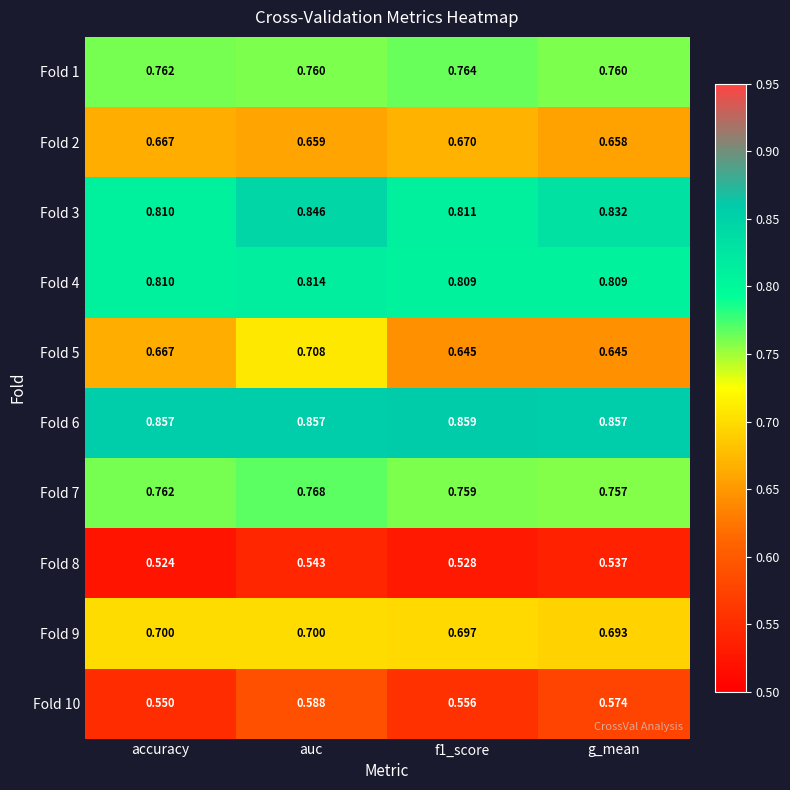

At which category is the sum across all series the highest?

auc